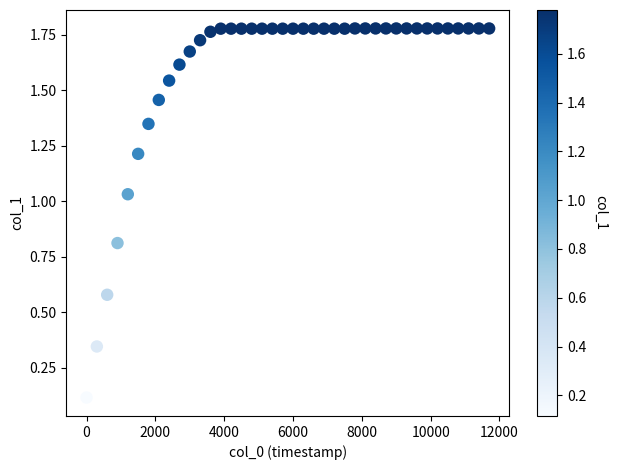

What is the range of X values (max minus min)?

11700.0